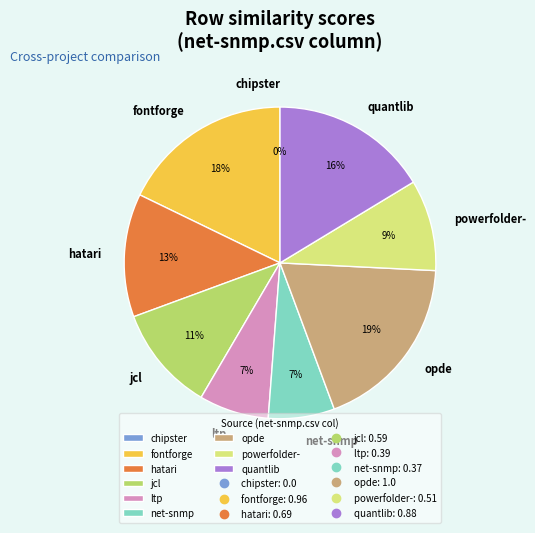

Which category has the smallest portion of the pie?

chipster.csv